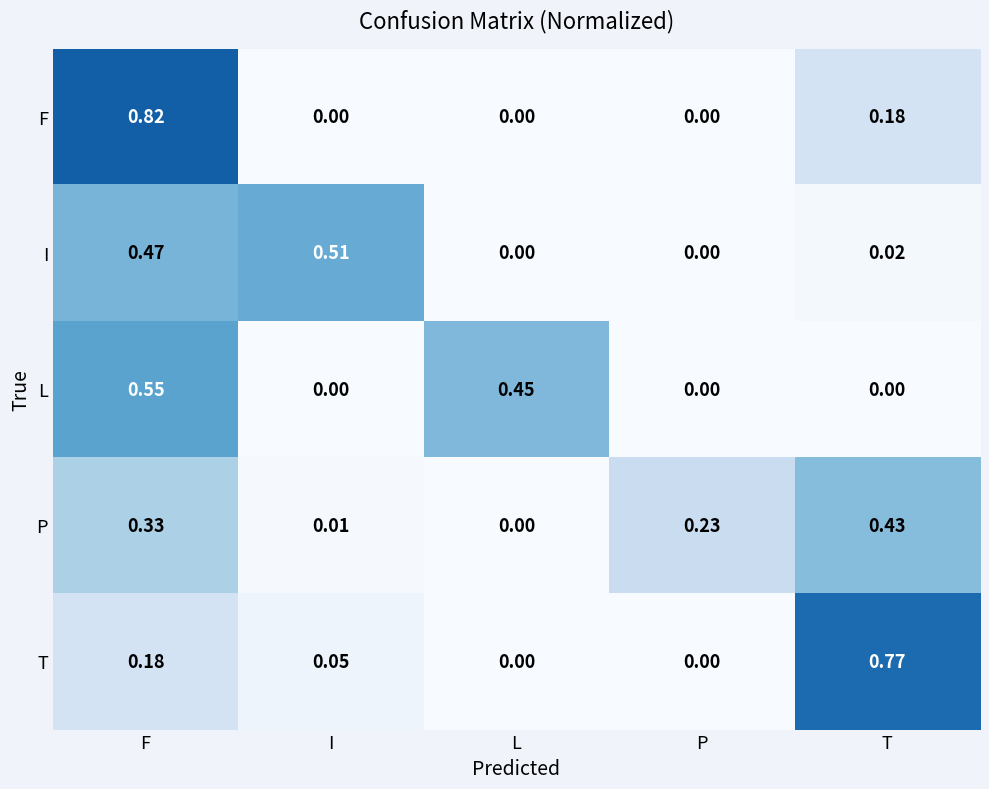

Rank the series at T from lowest to highest value.

L, I, F, P, T